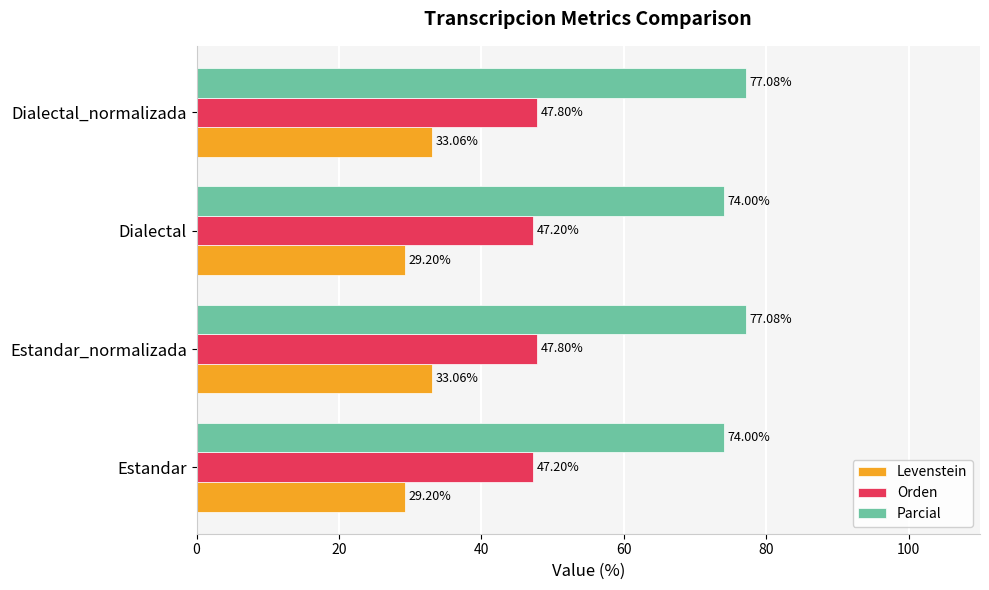

Which series has the largest total across all categories?

Parcial